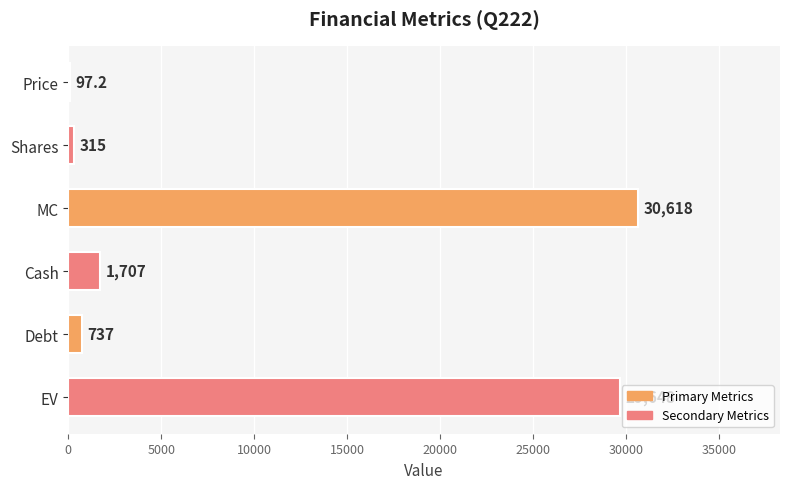

Reading top to bottom, transcribe all the data shown in this chart.

Price=97.2	Shares=315.0	MC=30618.0	Cash=1707.0	Debt=737.0	EV=29648.0